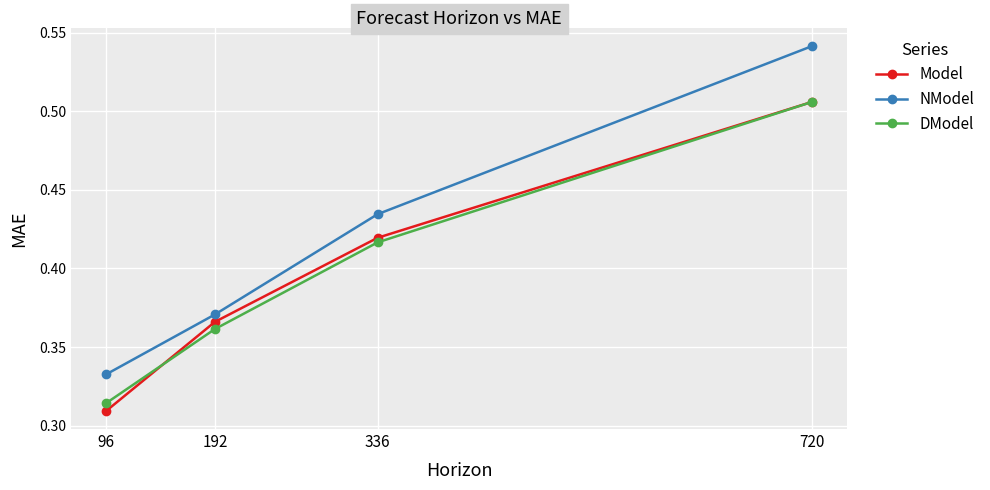

At how many categories does at least one series exceed 0?

4